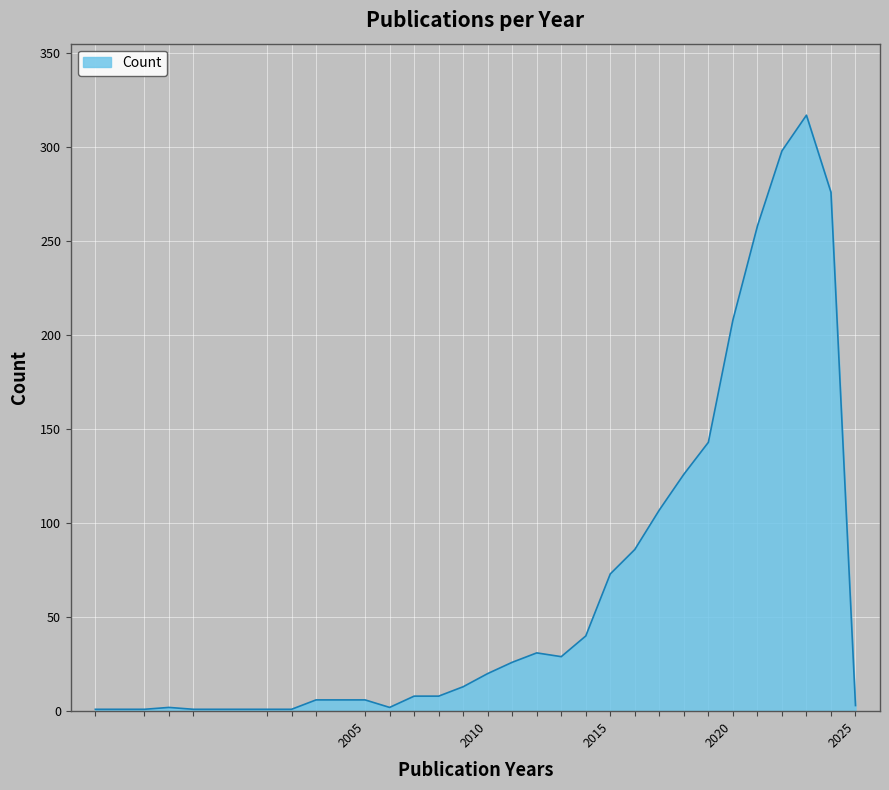

What is the difference between the maximum and minimum values?

316